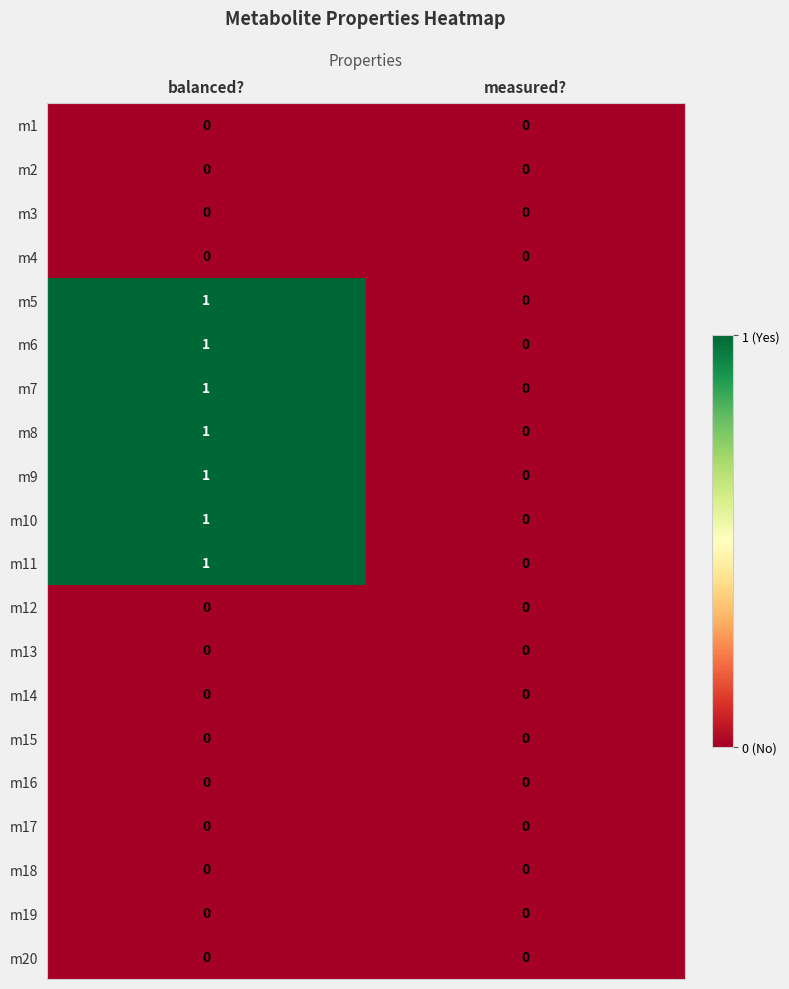

The m13 series shows 0 at balanced?. True or false?

True